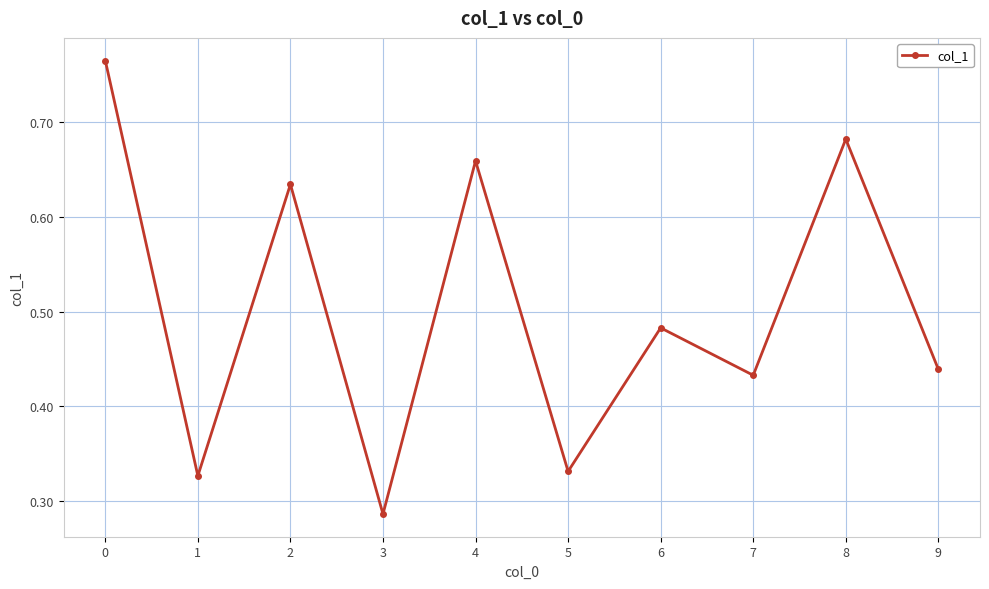

How many points are lower than both their immediate neighbors (excluding endpoints)?

4